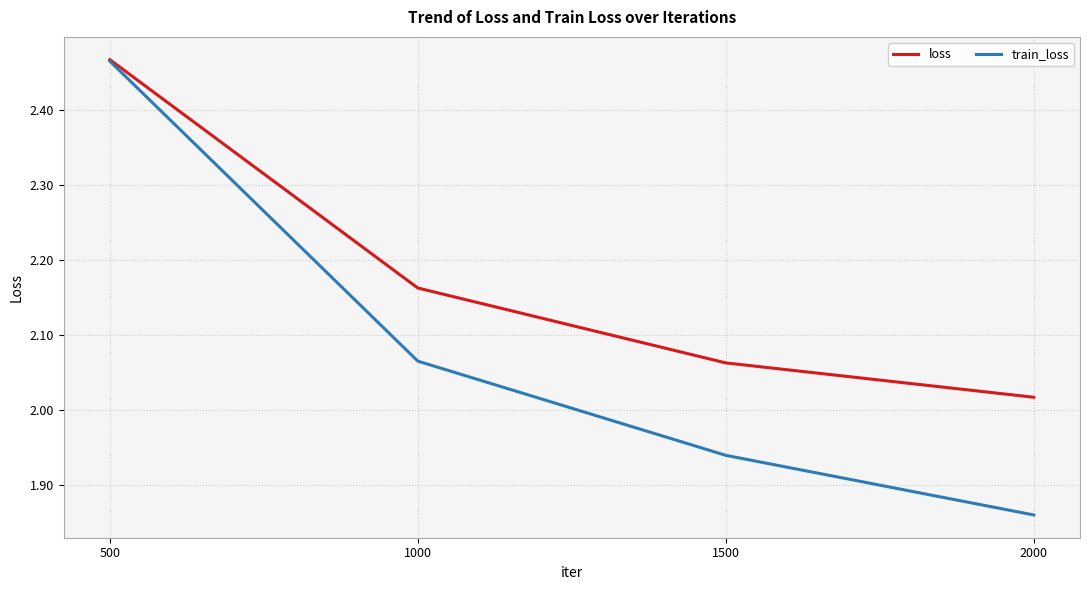

What are all the series names shown in the legend?

loss, train_loss